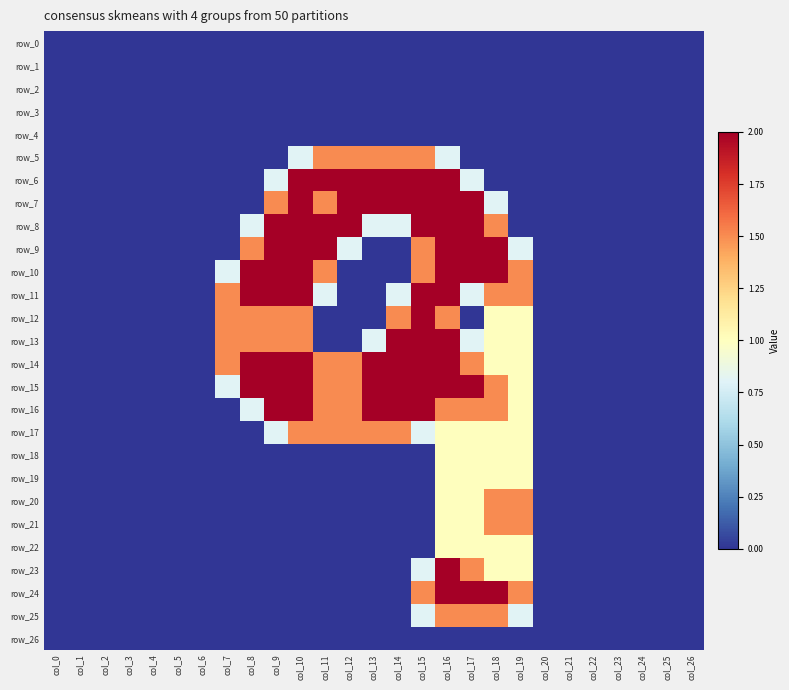

What is the sum of the row_16 values at col_9 and col_20?

2.0